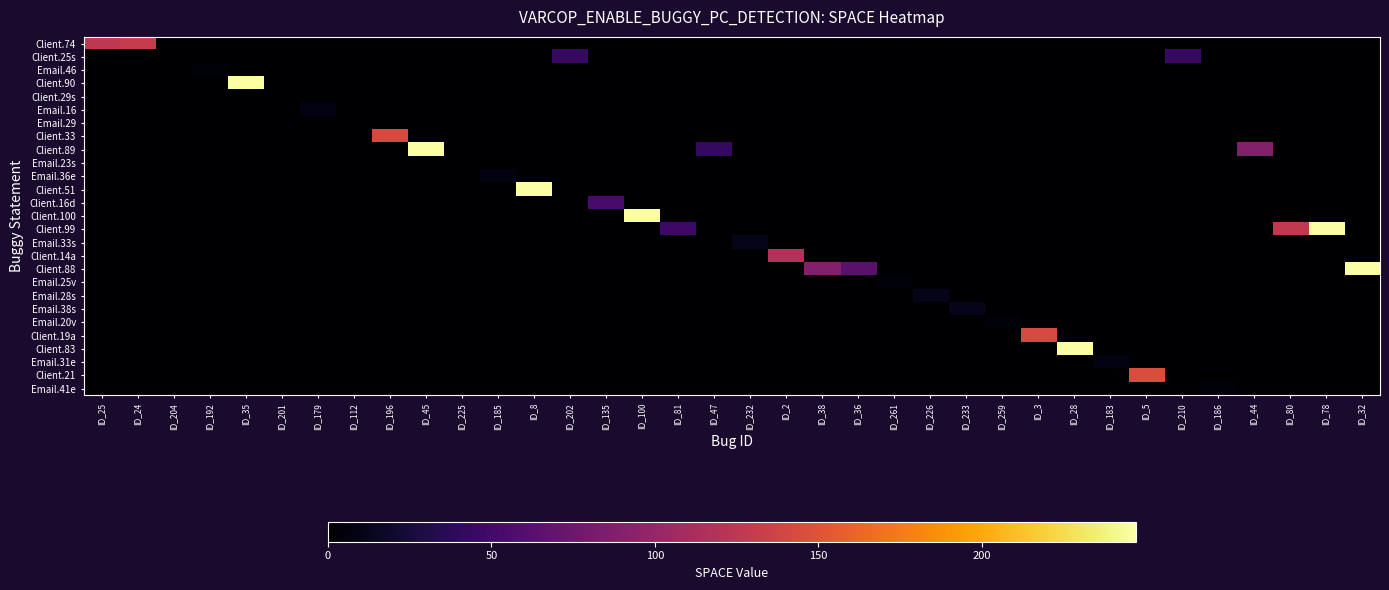

At which category is the sum across all series the highest?

ID_35